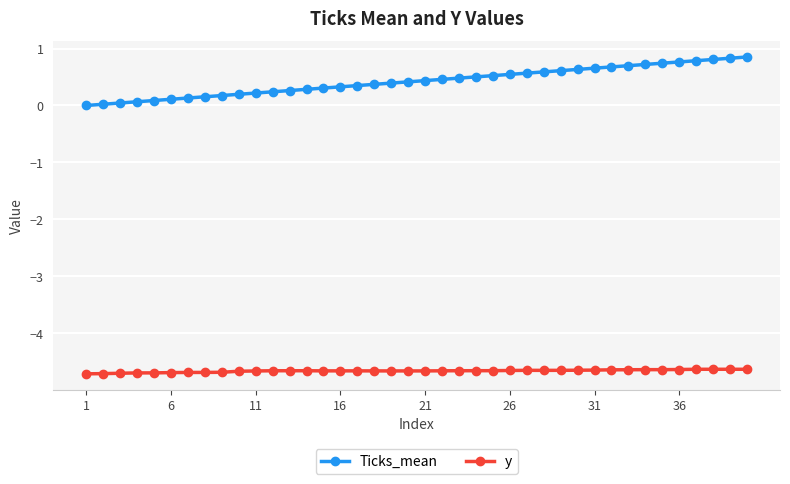

Which series has the largest total across all categories?

Ticks_mean